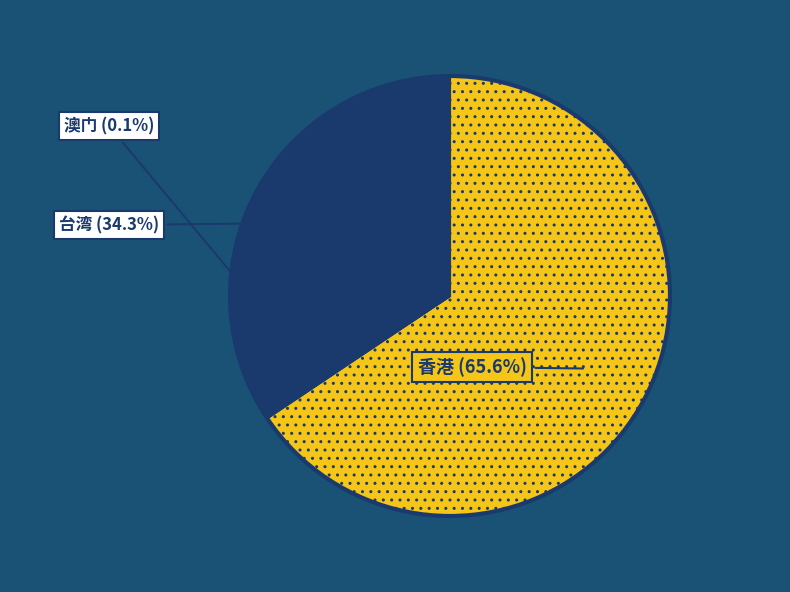

Which category has the biggest portion of the pie?

香港